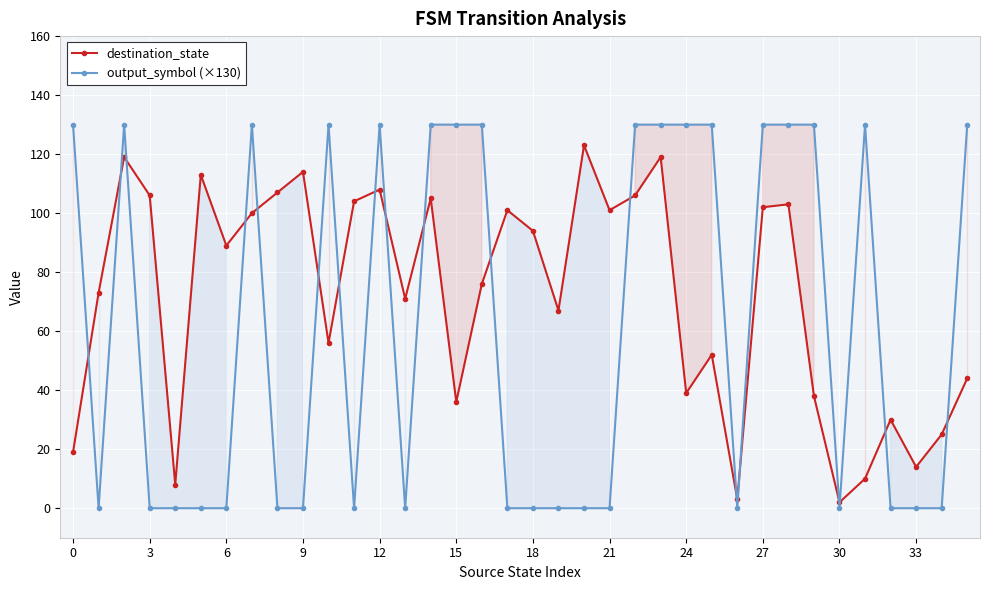

Reading left to right, list all the values displayed in this chart.

destination_state: 19	73	119	106	8	113	89	100	107	114	56	104	108	71	105	36	76	101	94	67	123	101	106	119	39	52	3	102	103	38	2	10	30	14	25	44
output_symbol (×130): 130	0	130	0	0	0	0	130	0	0	130	0	130	0	130	130	130	0	0	0	0	0	130	130	130	130	0	130	130	130	0	130	0	0	0	130